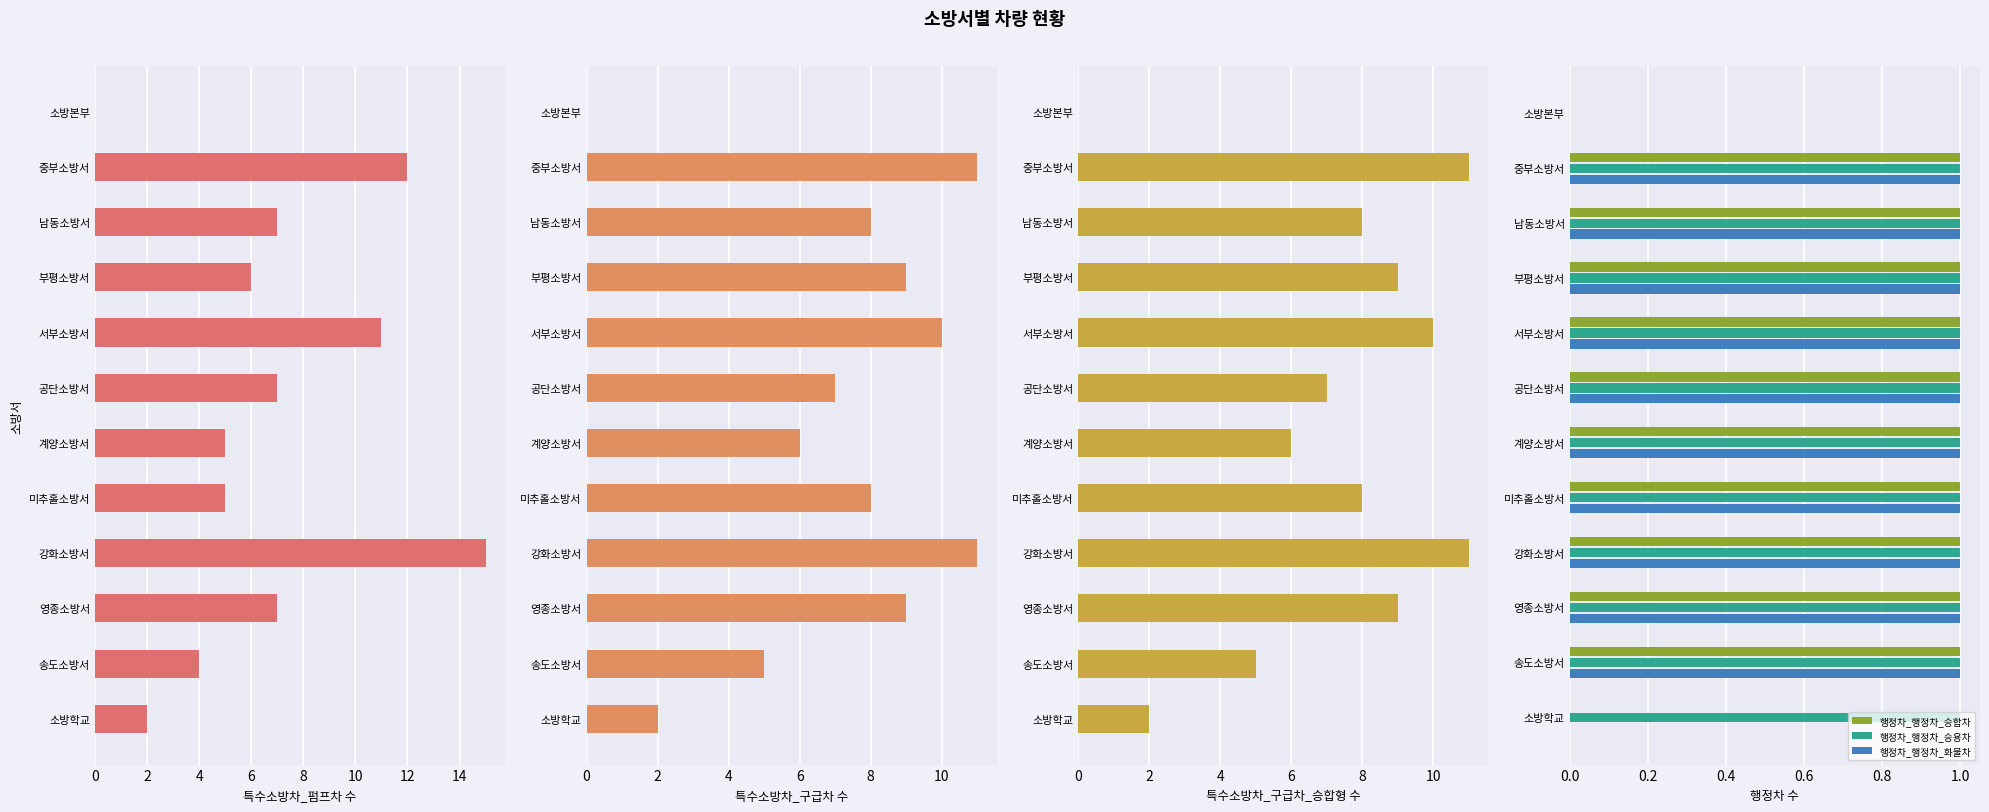

Is it true that 행정차_행정차_승합차 equals 2 at 남동소방서?

False